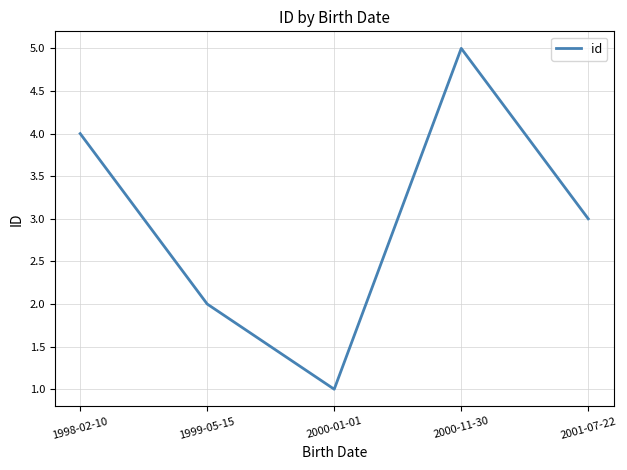

Is this an area chart (filled region under the line)?

No